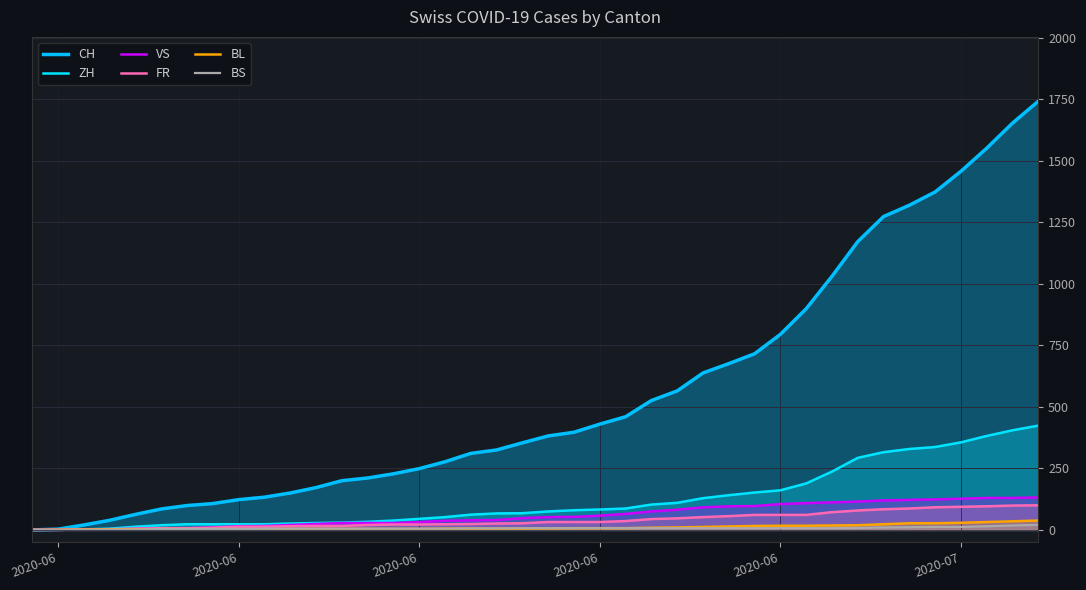

How many lines are shown in the chart?

6